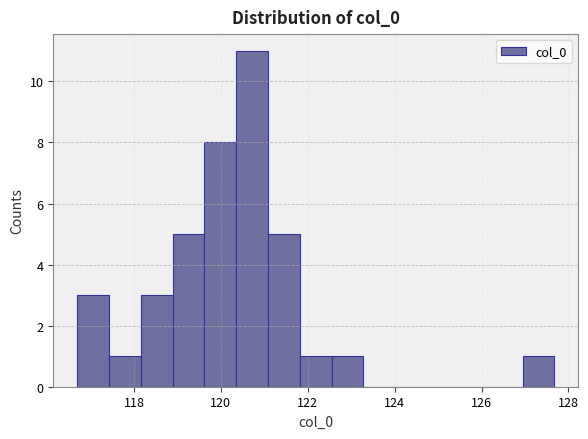

Read against the x-axis, roughly where is the centre of the tallest bar?

120.8